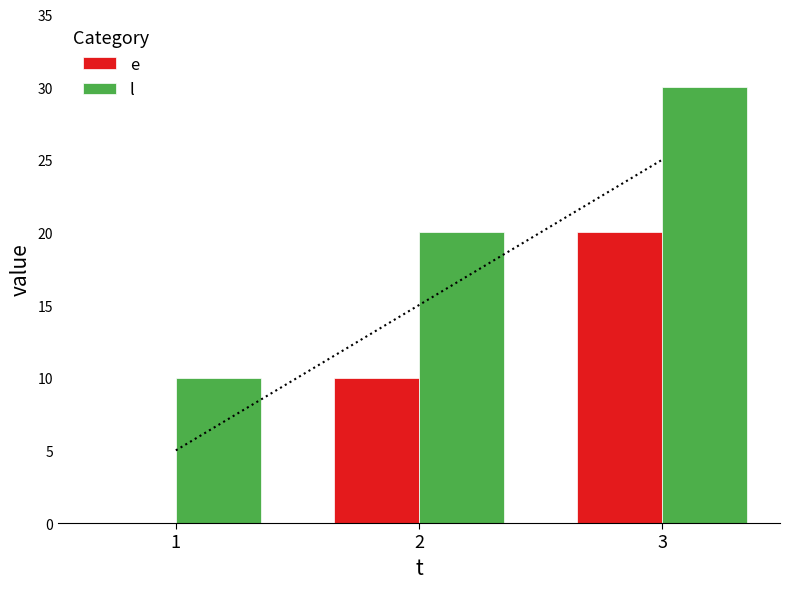

What are all the series names shown in the legend?

e, l